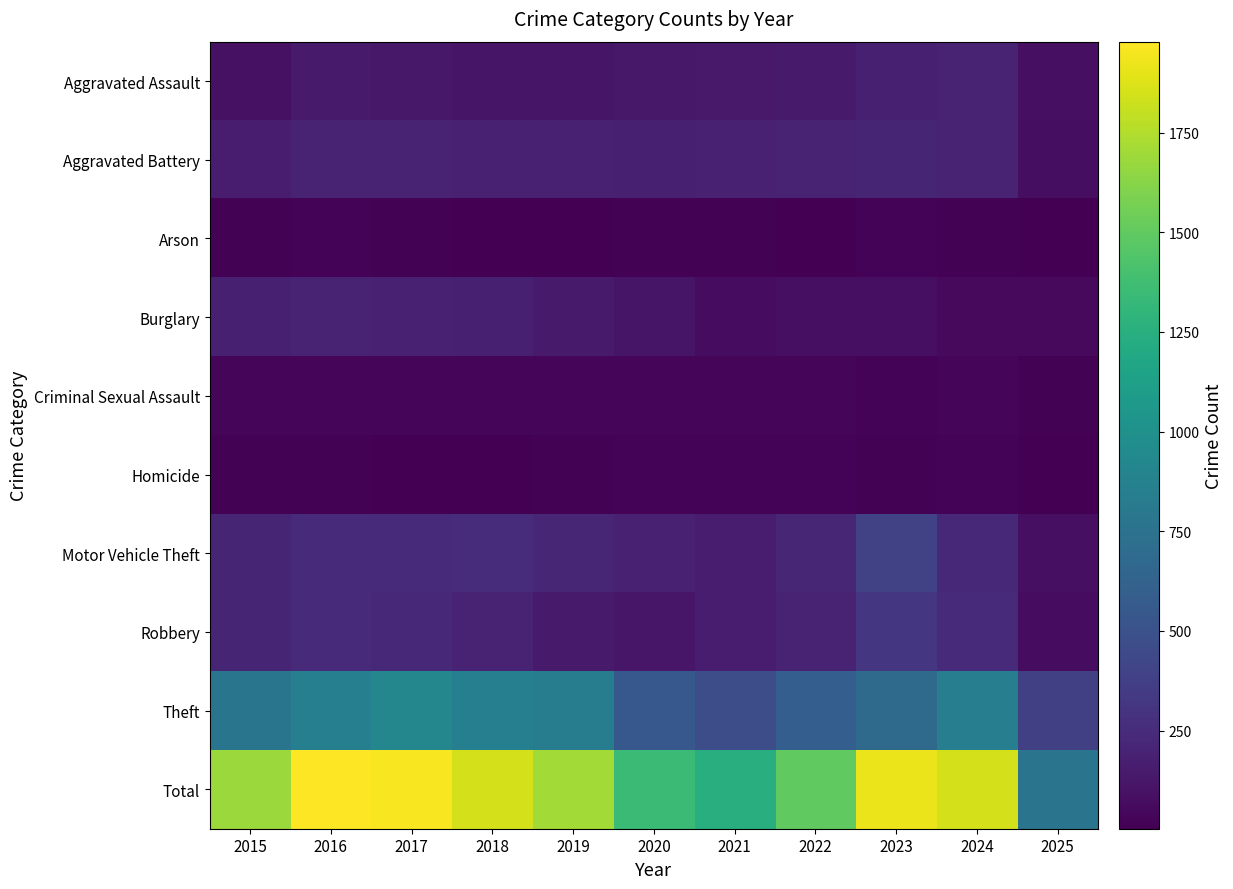

What is the difference between the highest and lowest values at 2023?

1905